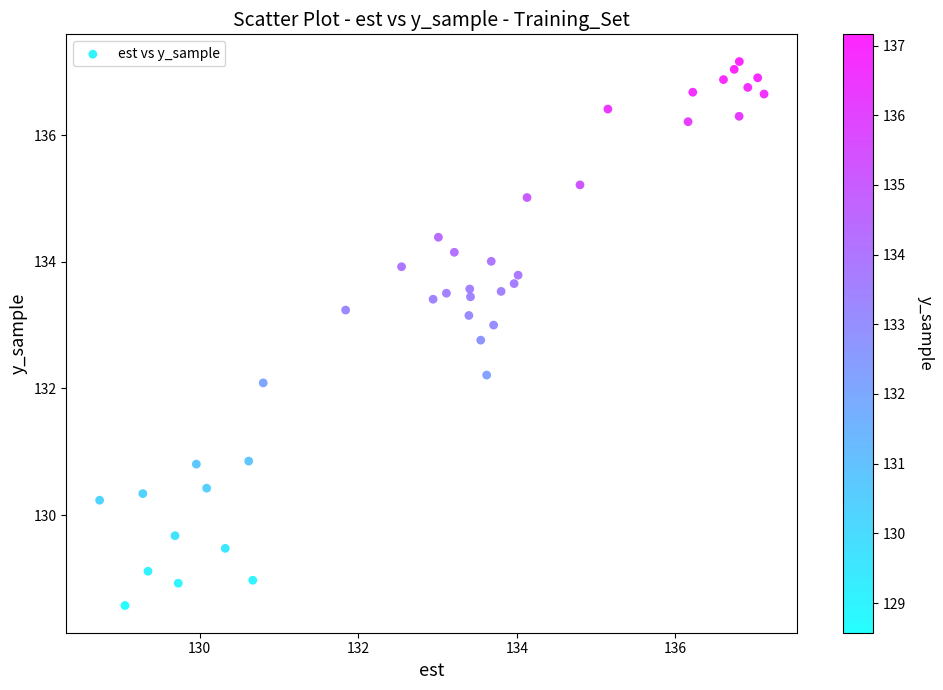

What is the range of Y values (max minus min)?

8.6